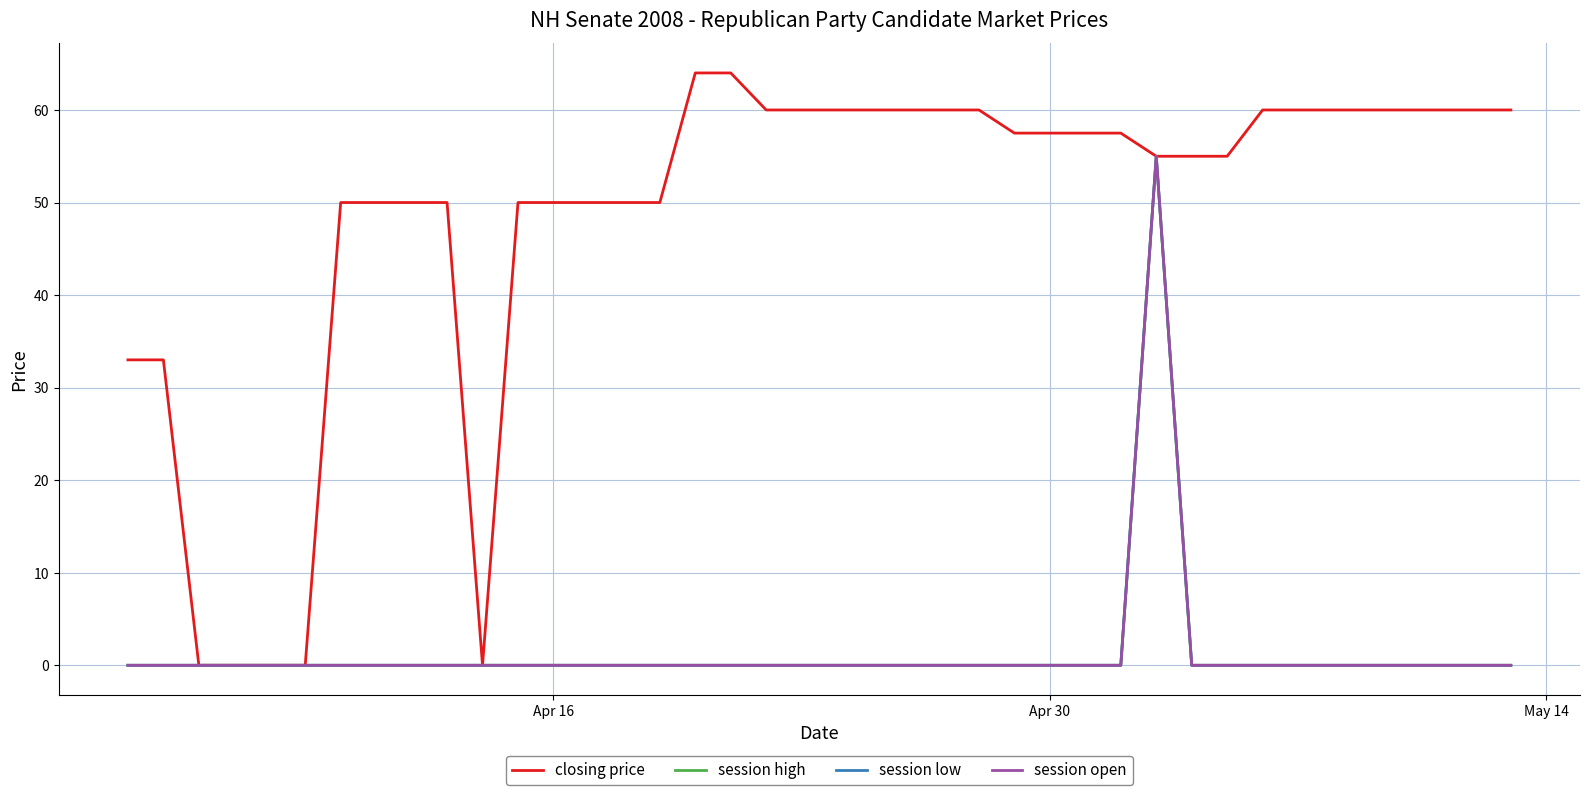

How many lines are shown in the chart?

4